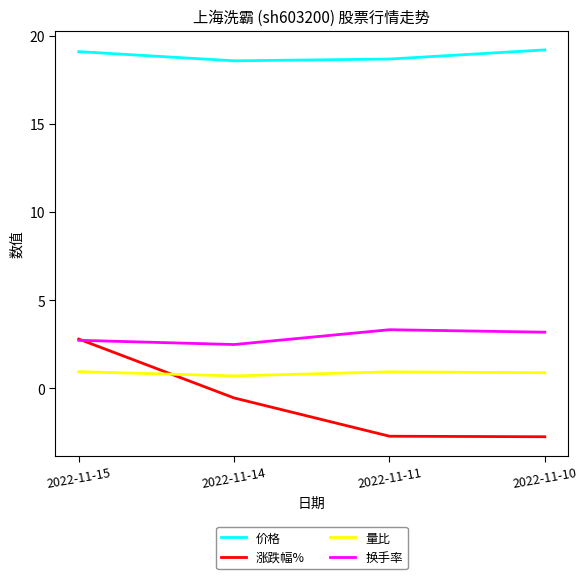

What is the minimum value for 价格?

18.6